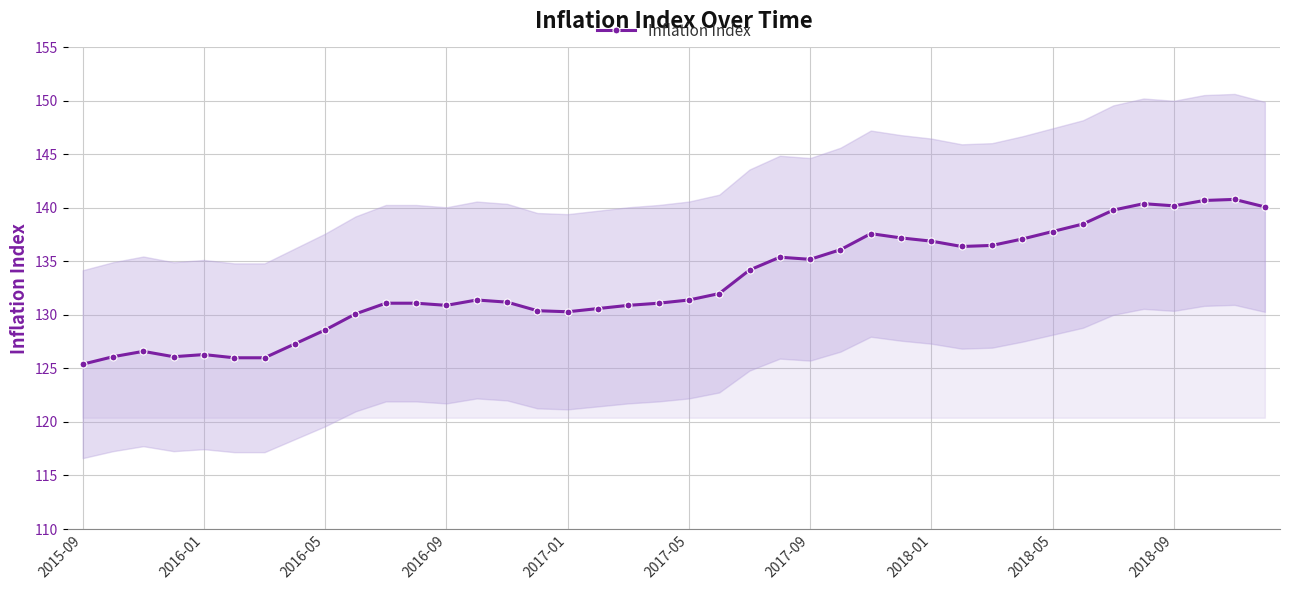

True or false: Inflation Index has a value of 137.8 at 2018-05.

True